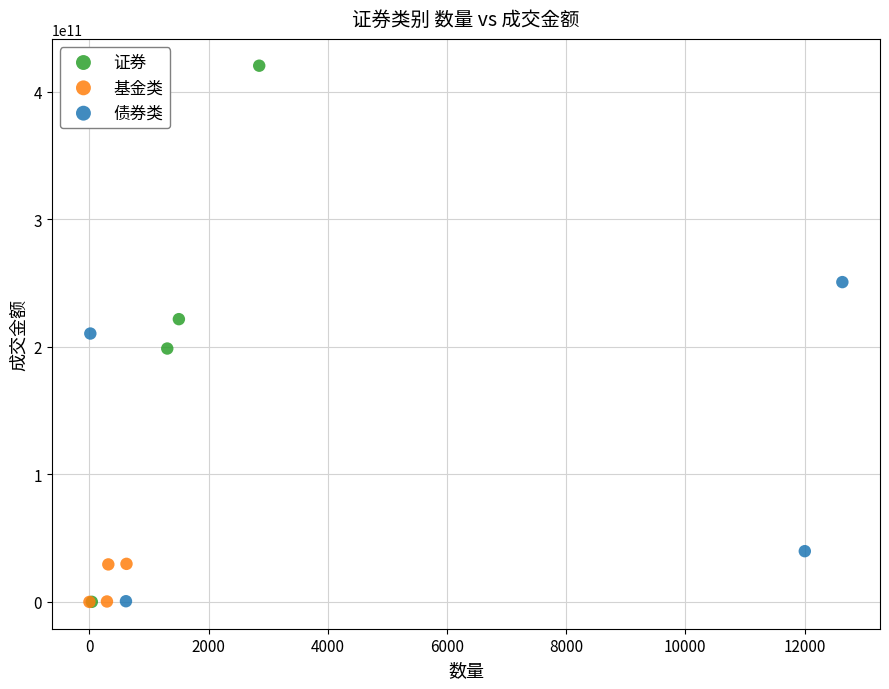

Which series has the widest spread of Y values?

证券